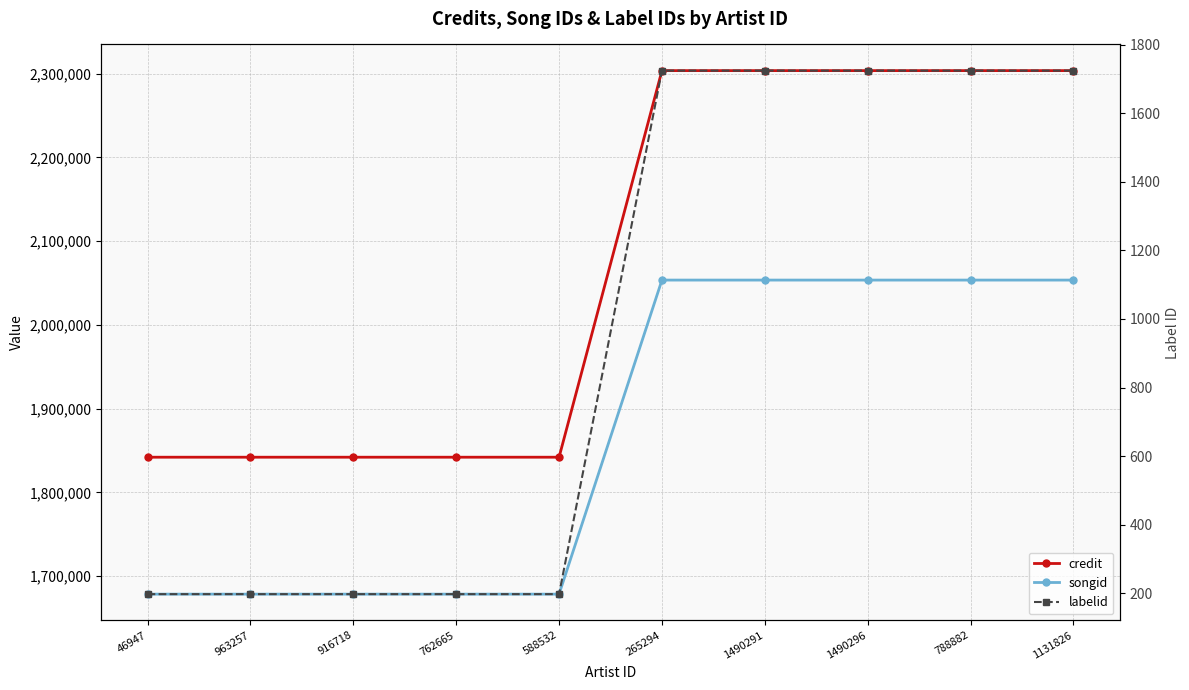

At 265294, list the series in order from largest to smallest.

credit, songid, labelid